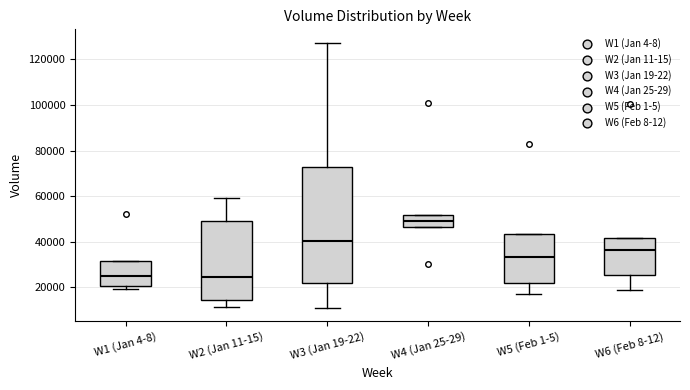

Which box has the highest median line?

W4 (Jan 25-29)